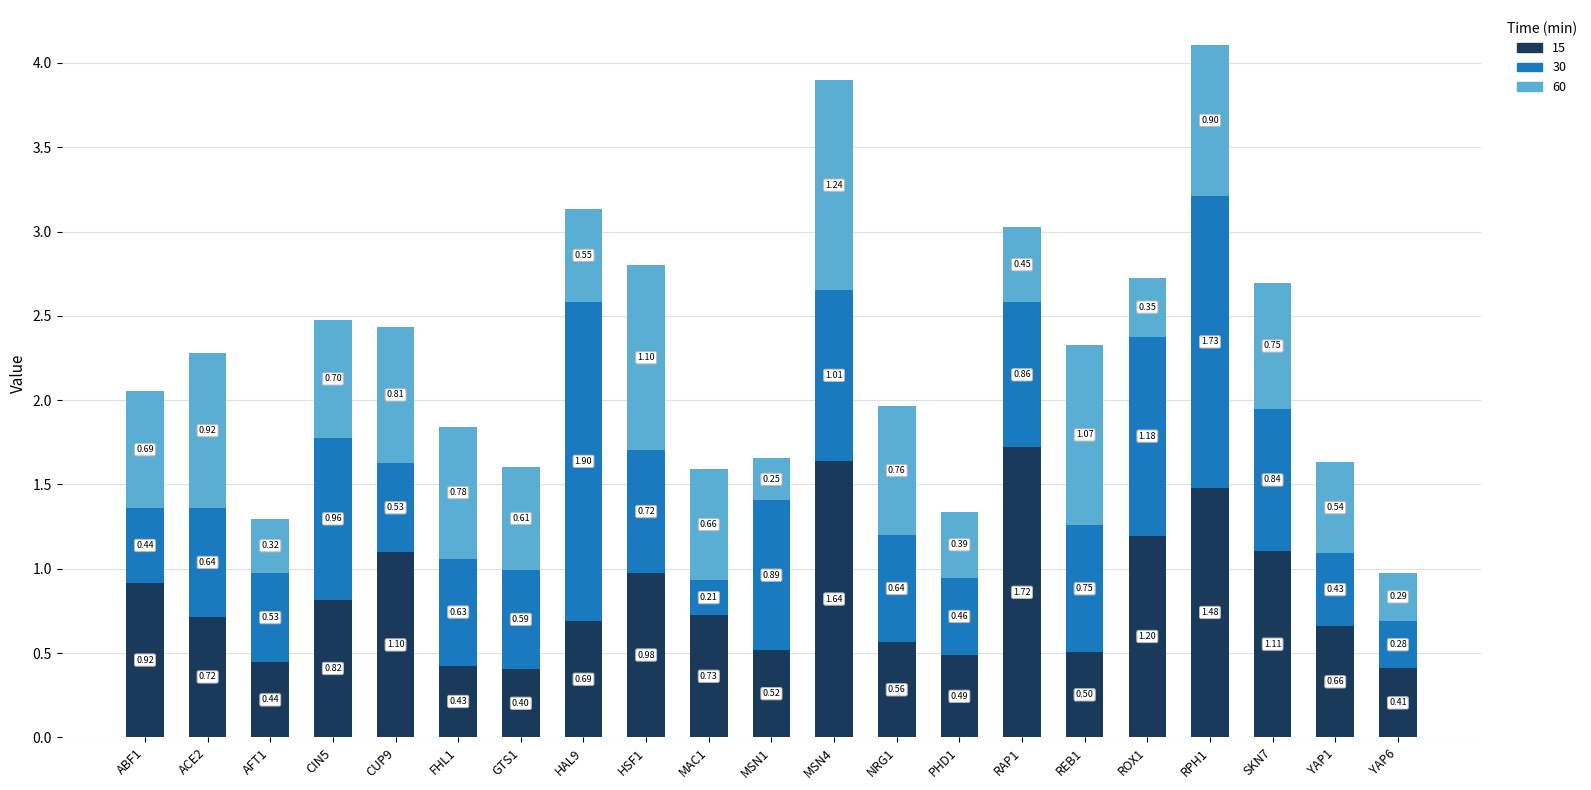

At which category is the sum across all series the highest?

RPH1